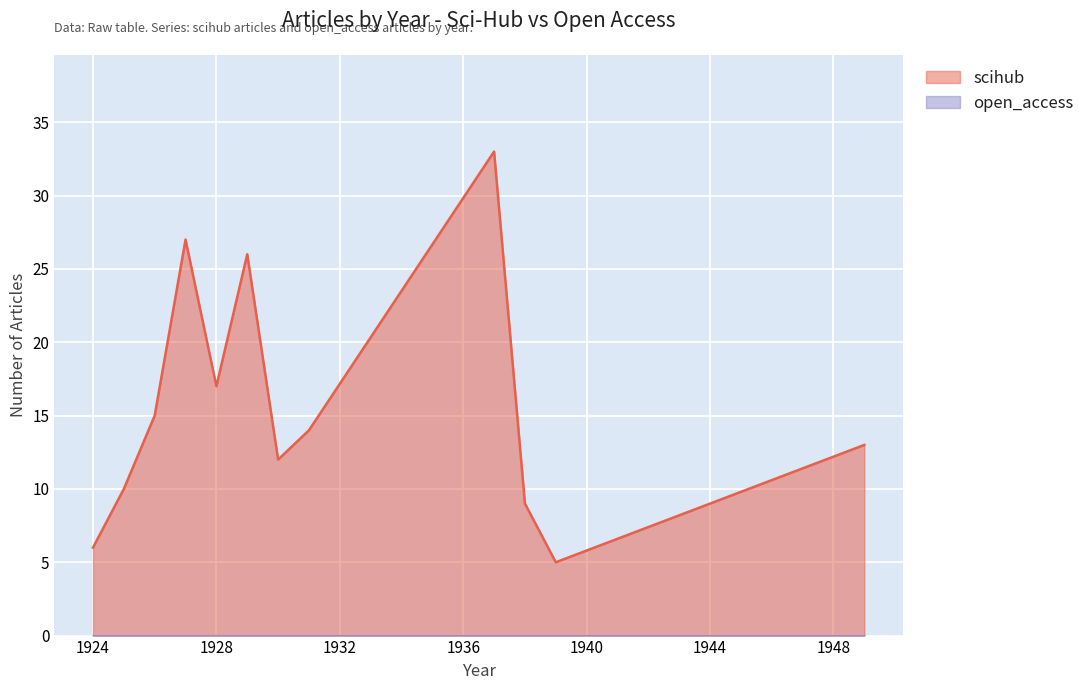

True or false: the data shows 15 at 1926.

True